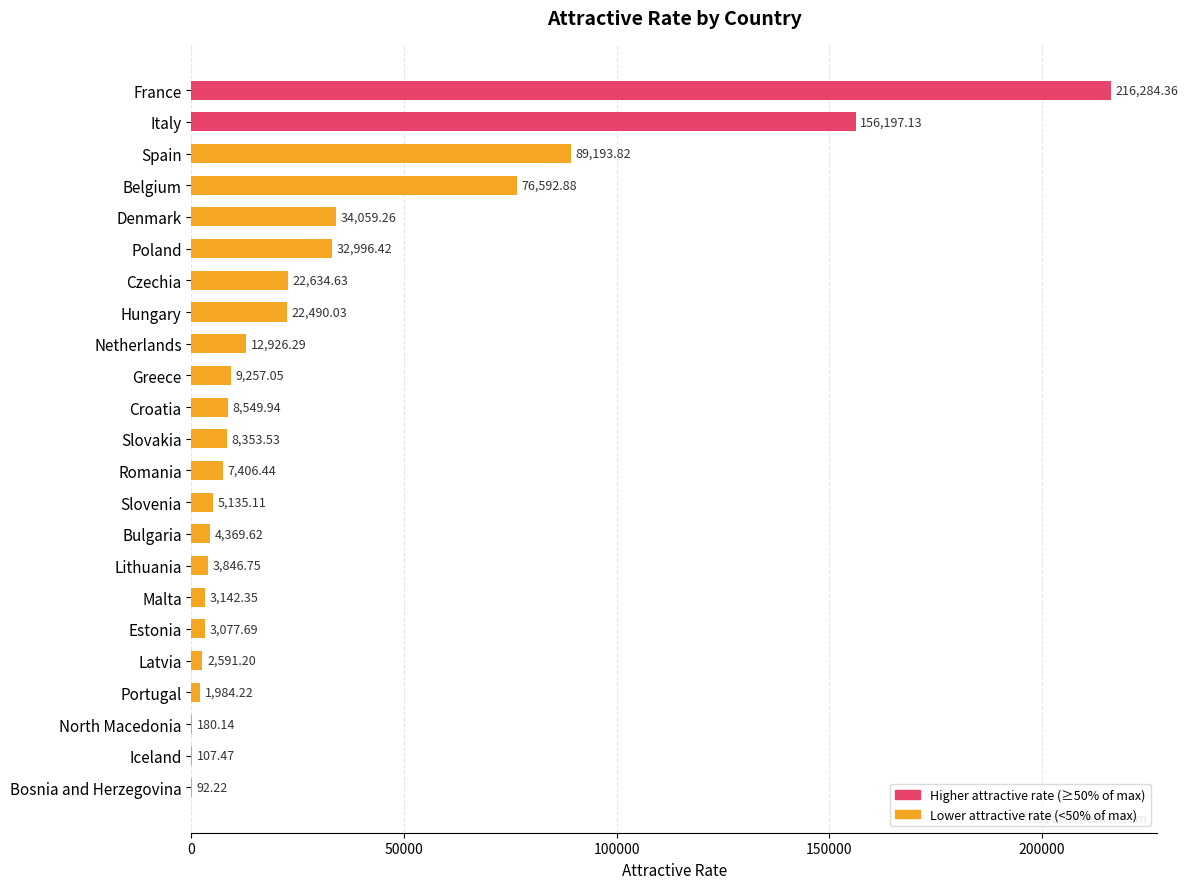

Where is the data nearest to the value 108188?

Spain